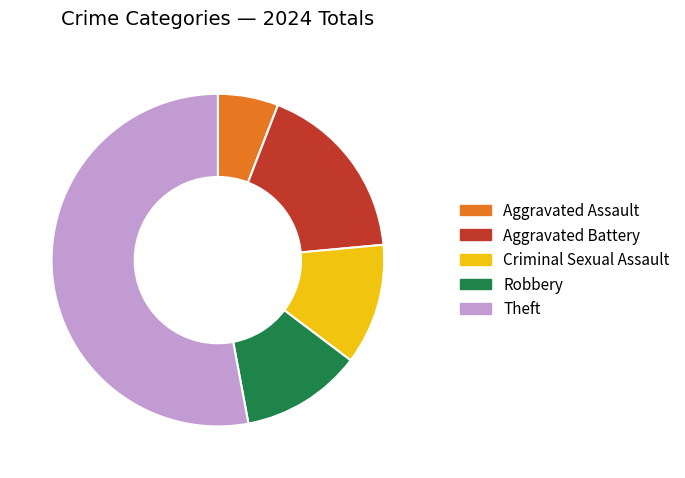

Which category has the smallest portion of the pie?

Aggravated Assault